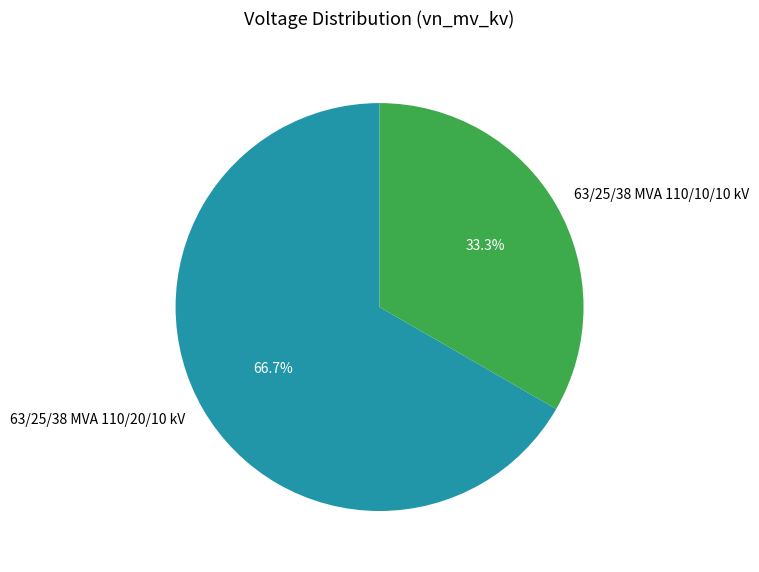

Approximately how many times larger is the value at 63/25/38 MVA 110/20/10 kV compared to 63/25/38 MVA 110/10/10 kV?

2.0